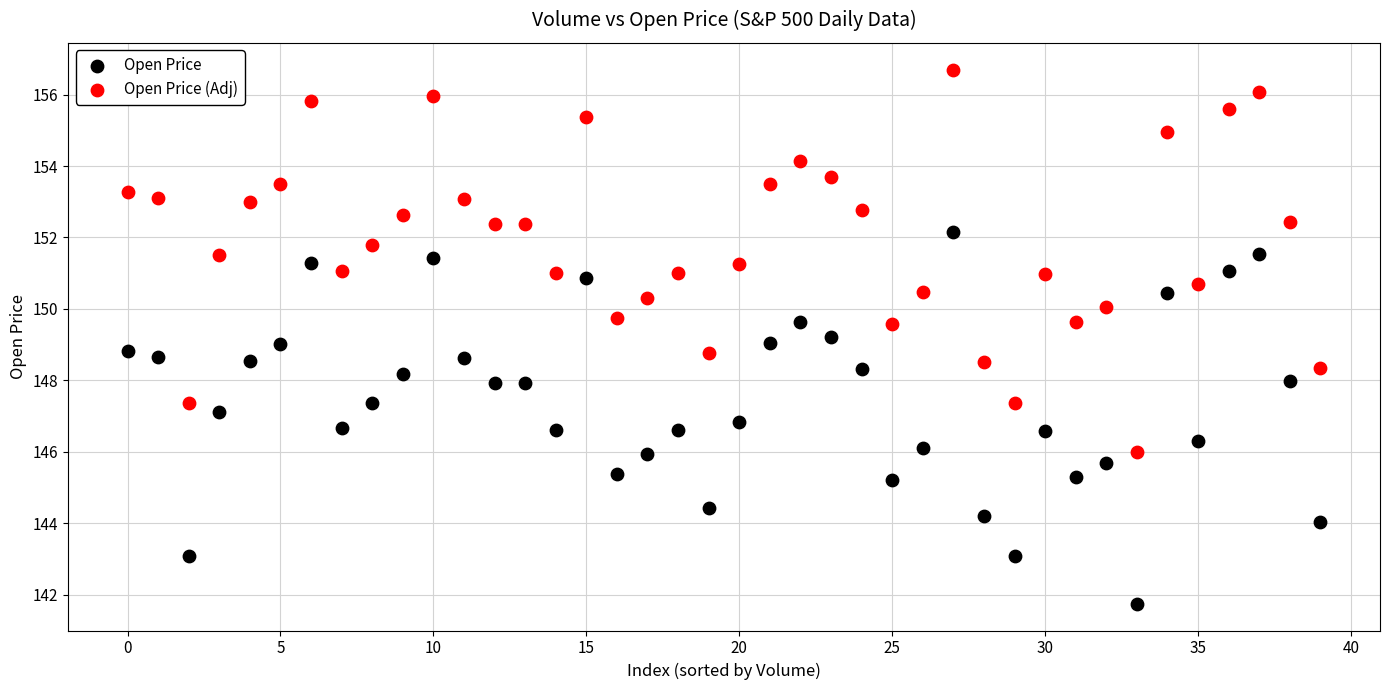

Which series contains the highest Y value?

Open Price (Adj)